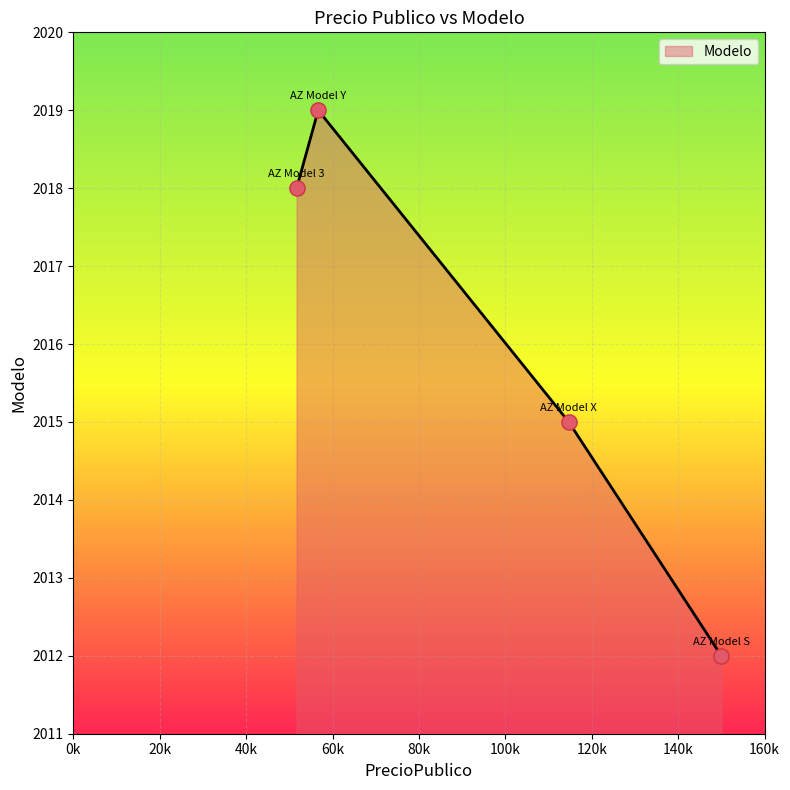

What is the difference between the maximum and minimum values?

7